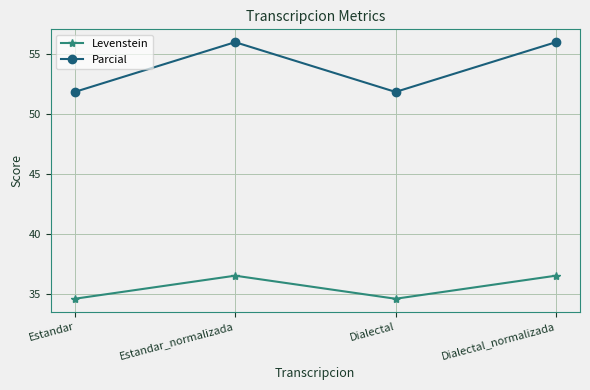

How many data points does each series have?

4